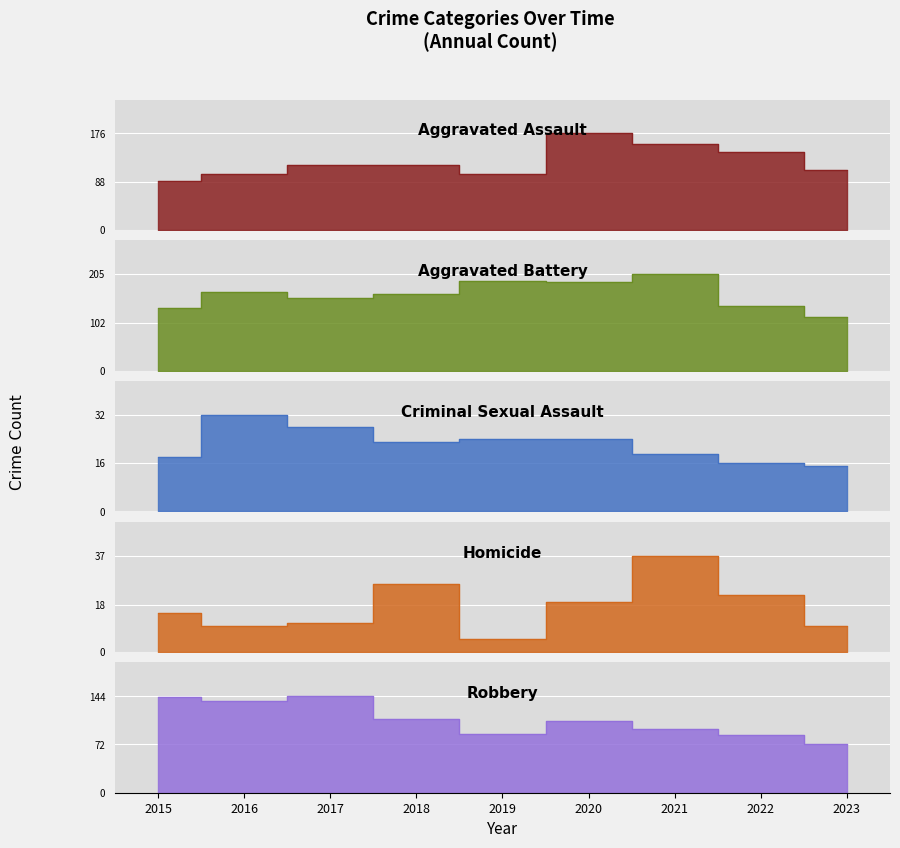

What is the total value across all series at 2023?

320